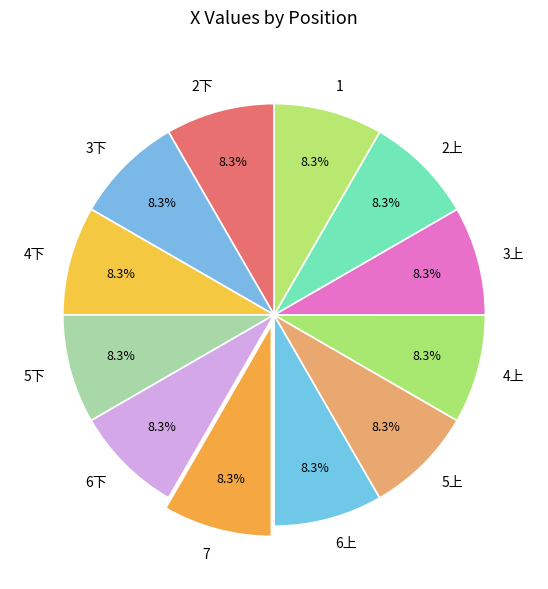

Combined, what portion of the pie is 4上 and 3上?

16.7%